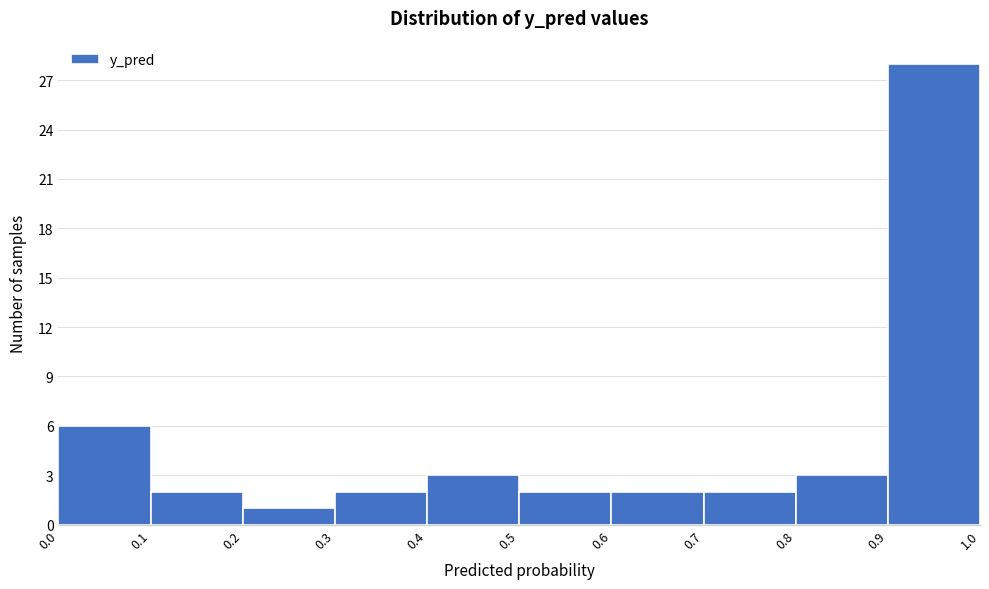

Reading left to right, transcribe this chart: for each bar, give the range it covers on the x-axis and its height. The values are not printed on the chart, so give them approximately, as read against the axis.

0.0 to 0.1: 6
0.1 to 0.2: 2
0.2 to 0.3: 1
0.3 to 0.4: 2
0.4 to 0.5: 3
0.5 to 0.6: 2
0.6 to 0.7: 2
0.7 to 0.8: 2
0.8 to 0.9: 3
0.9 to 1.0: 28